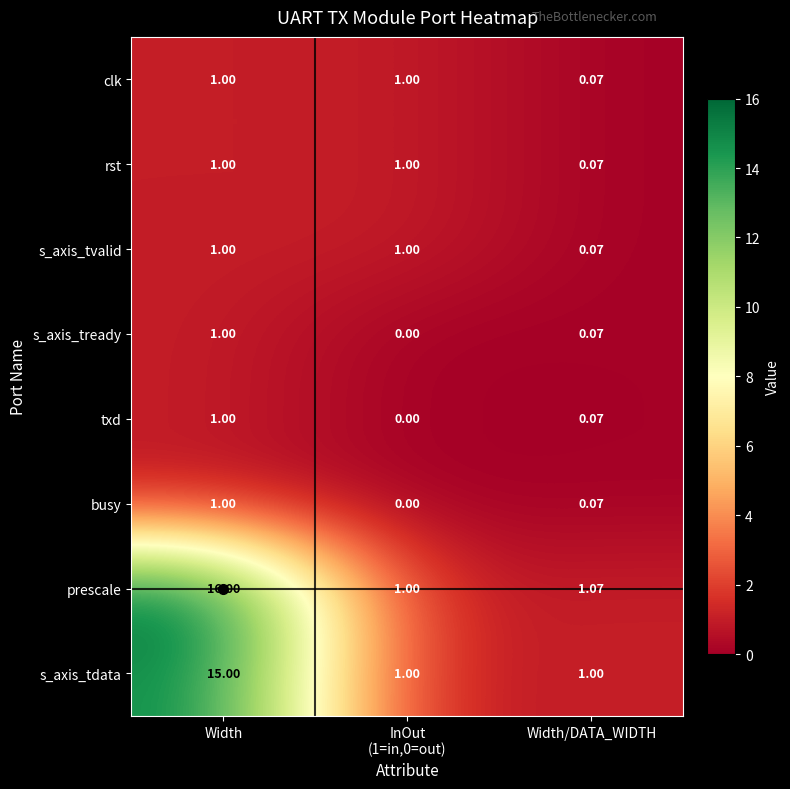

At which category is the sum across all series the highest?

Width